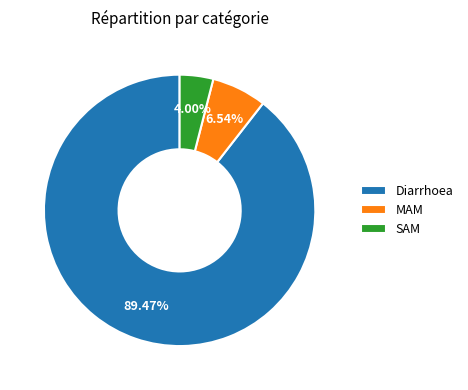

How many segments does this pie chart have?

3